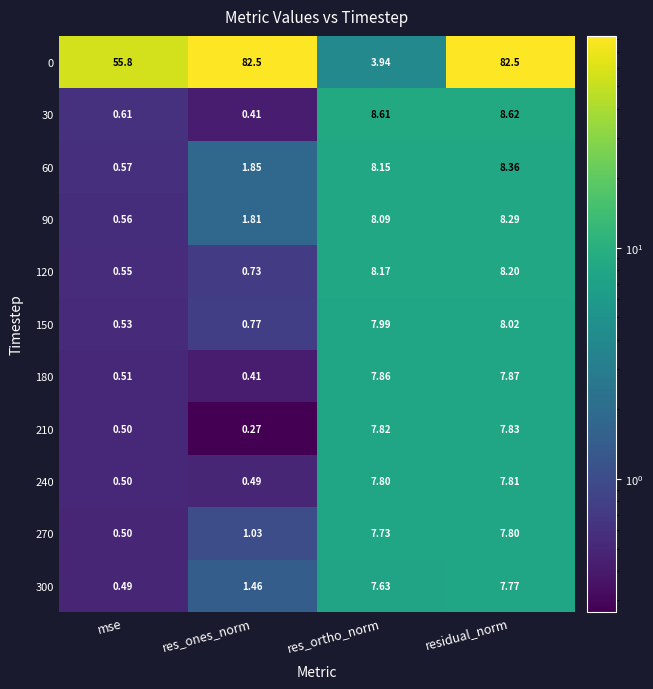

Is the value of 150 at residual_norm greater than the value of 60 at mse?

Yes